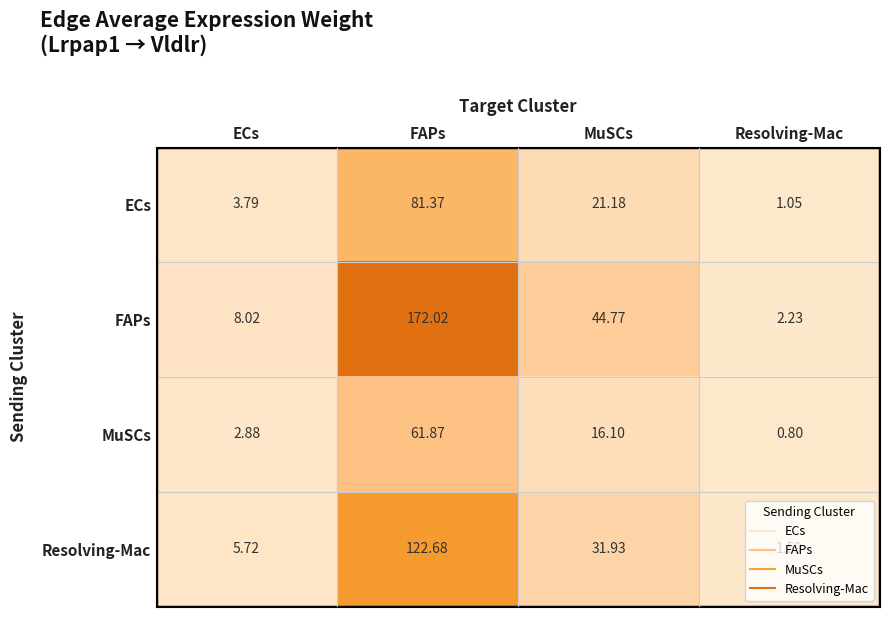

At which category is the sum across all series the highest?

FAPs